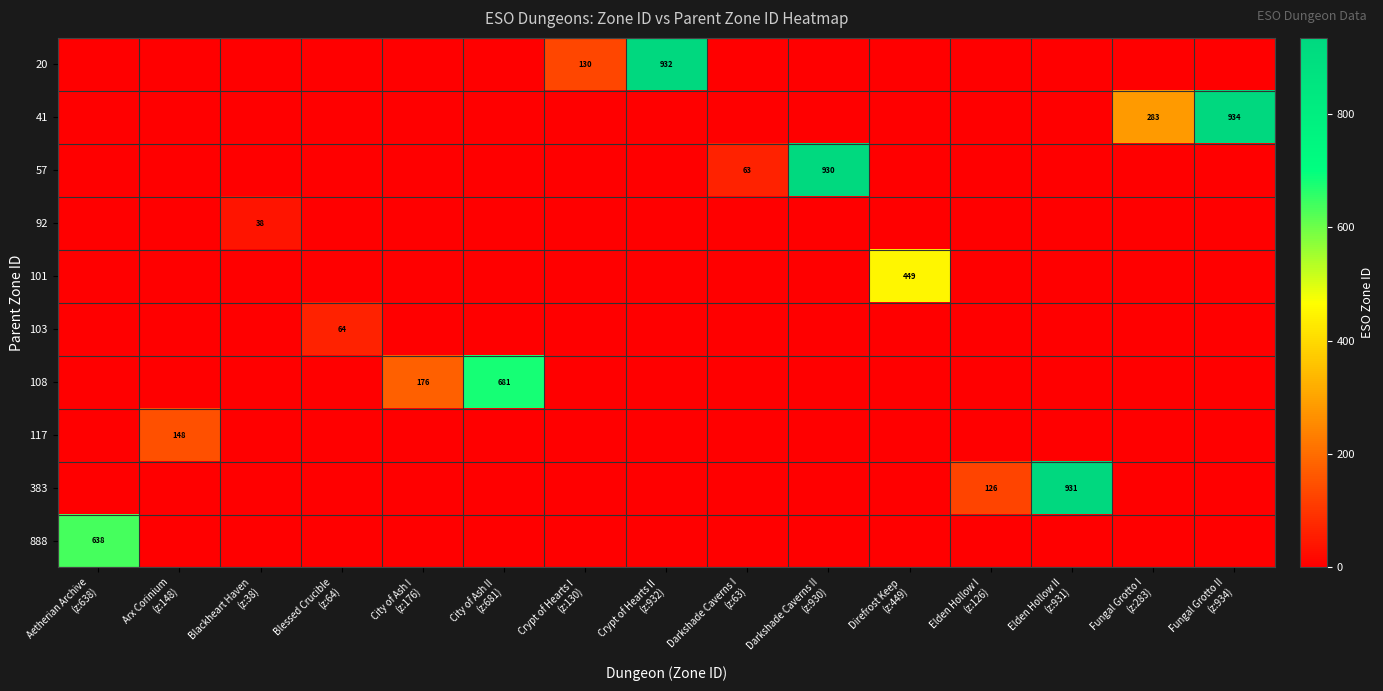

At which label does 101 reach its minimum?

Aetherian Archive (z:638)